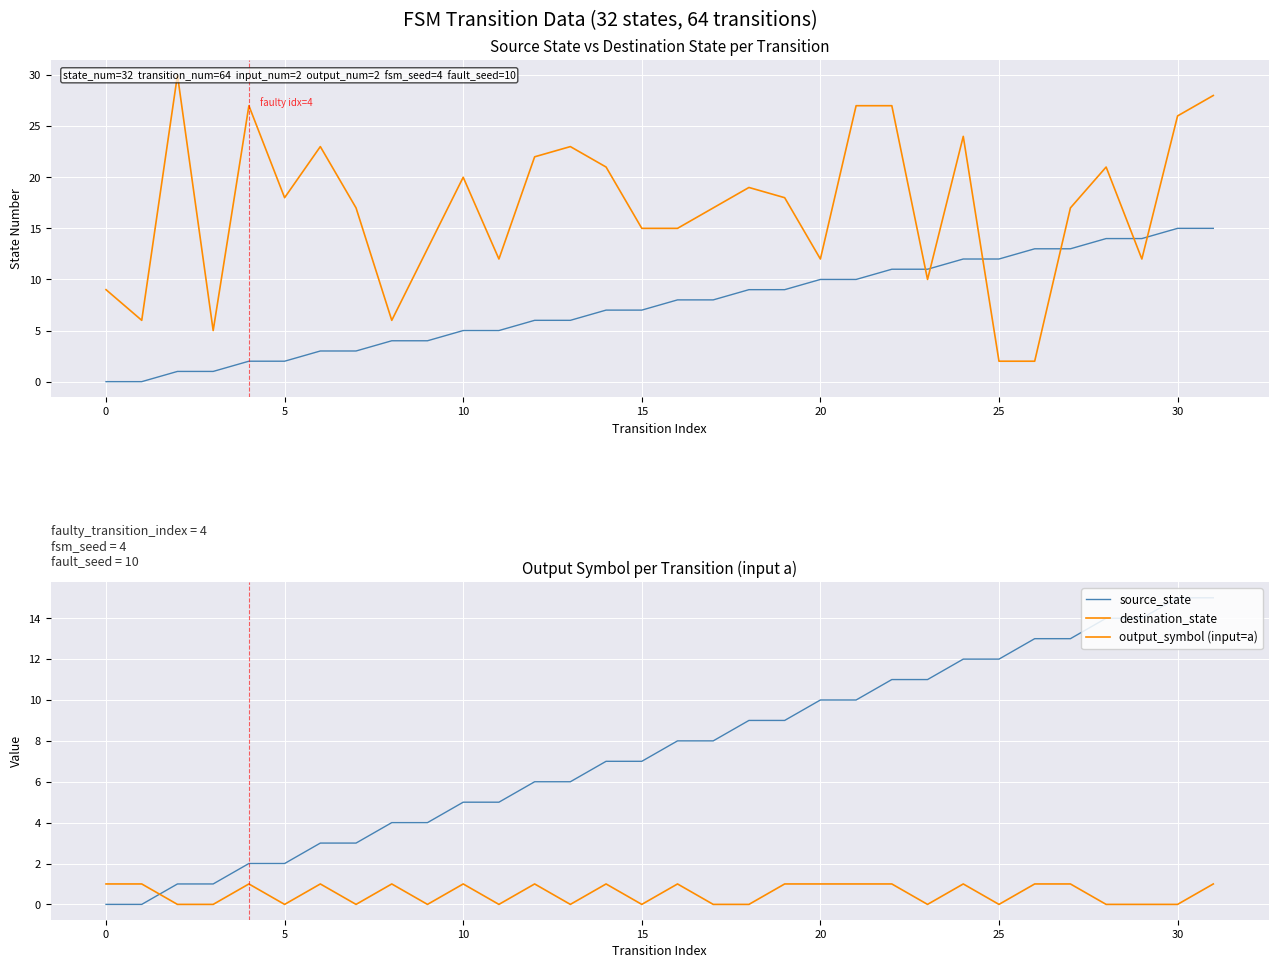

How many lines are shown in the chart?

3